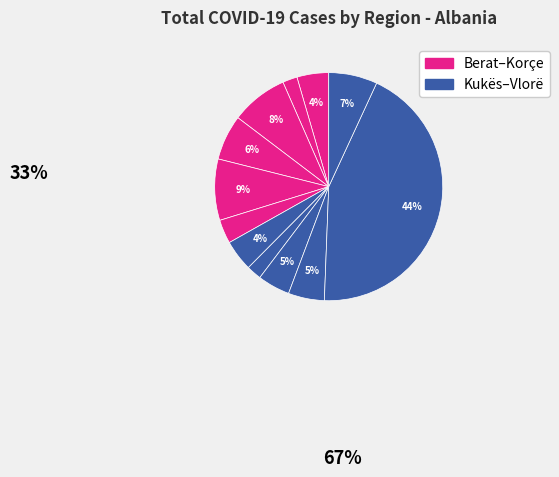

Count the number of slices in the pie.

12